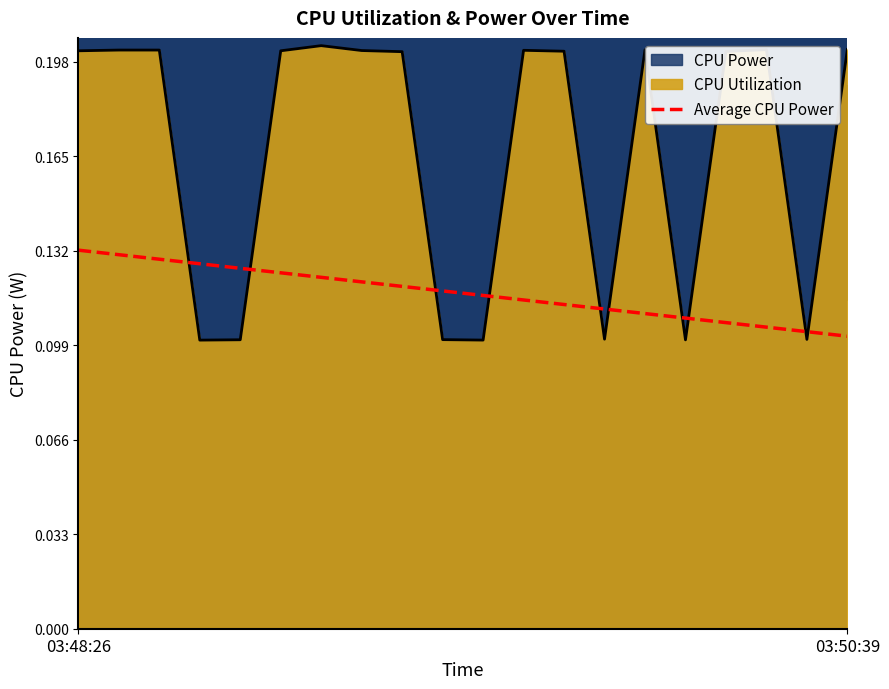

After their last crossing, which series has the higher values: Average CPU Power or CPU Utilization?

CPU Utilization